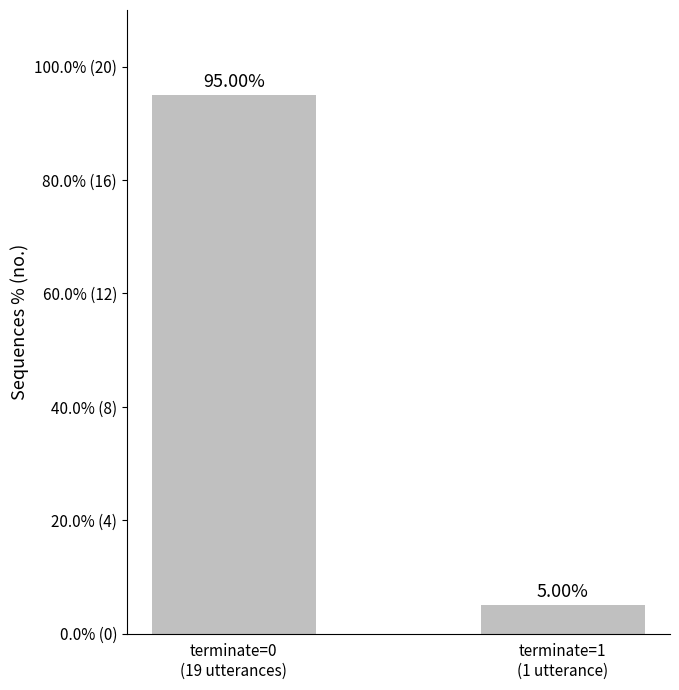

Rank the categories by value from highest to lowest.

terminate=0
(19 utterances), terminate=1
(1 utterance)